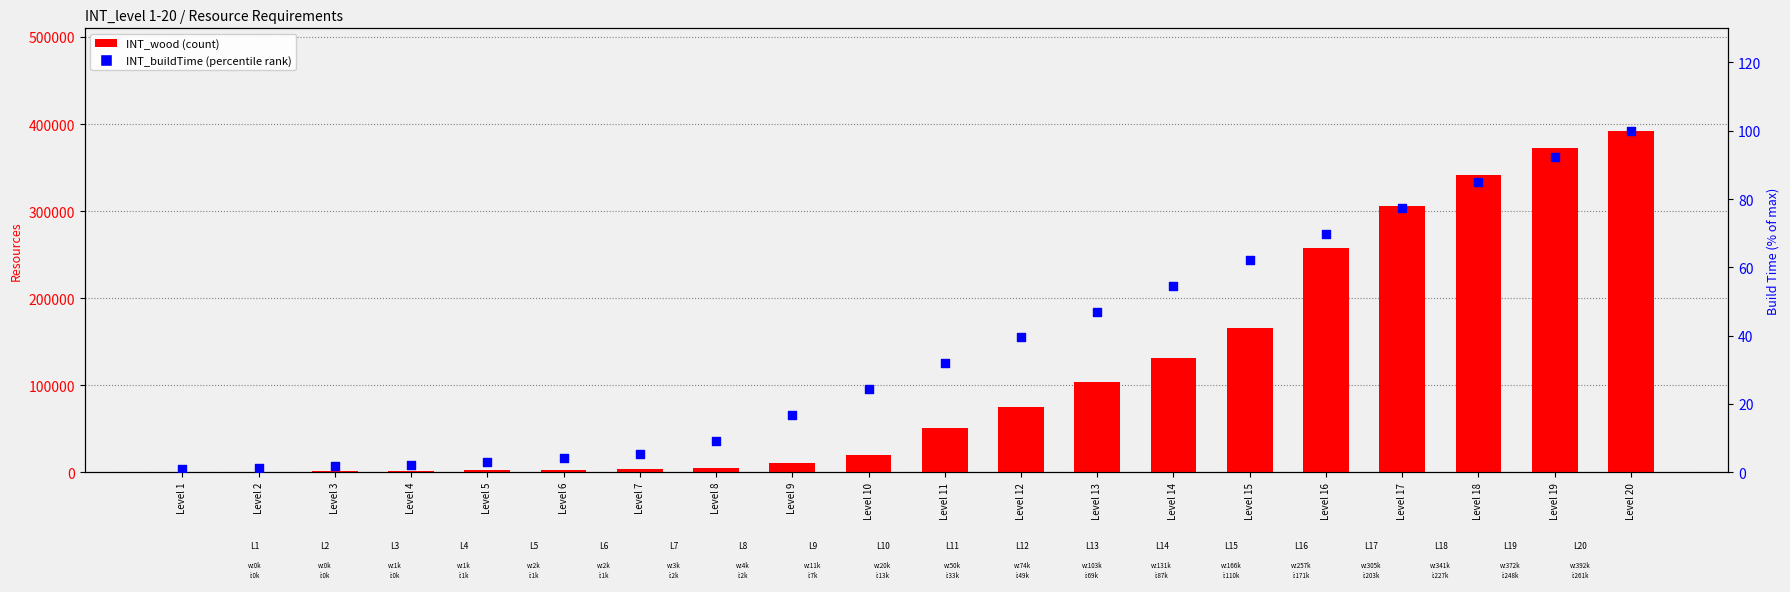

What is the total value across all series at Level 7?

3461.4